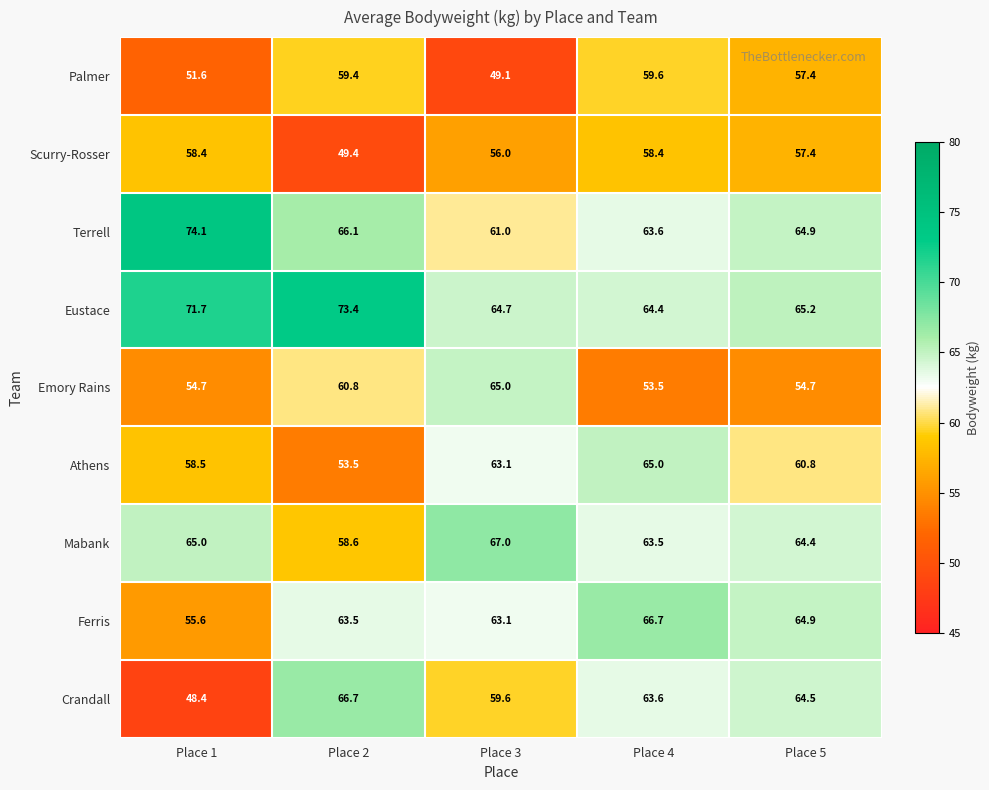

Count the number of categories in the chart.

5